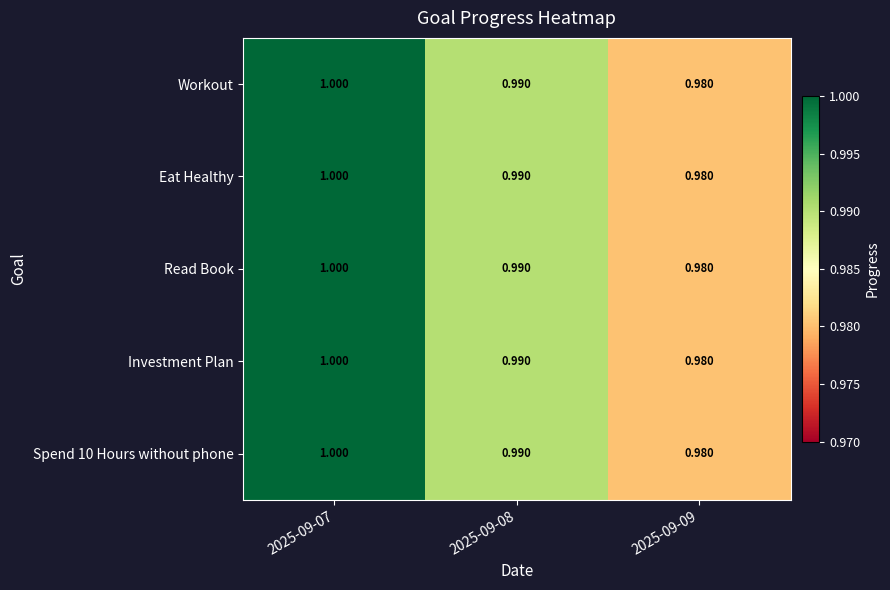

Reading right to left, extract all data points from this chart.

Workout: 2025-09-09=1.0	2025-09-08=1.0	2025-09-07=1.0
Eat Healthy: 2025-09-09=1.0	2025-09-08=1.0	2025-09-07=1.0
Read Book: 2025-09-09=1.0	2025-09-08=1.0	2025-09-07=1.0
Investment Plan: 2025-09-09=1.0	2025-09-08=1.0	2025-09-07=1.0
Spend 10 Hours without phone: 2025-09-09=1.0	2025-09-08=1.0	2025-09-07=1.0